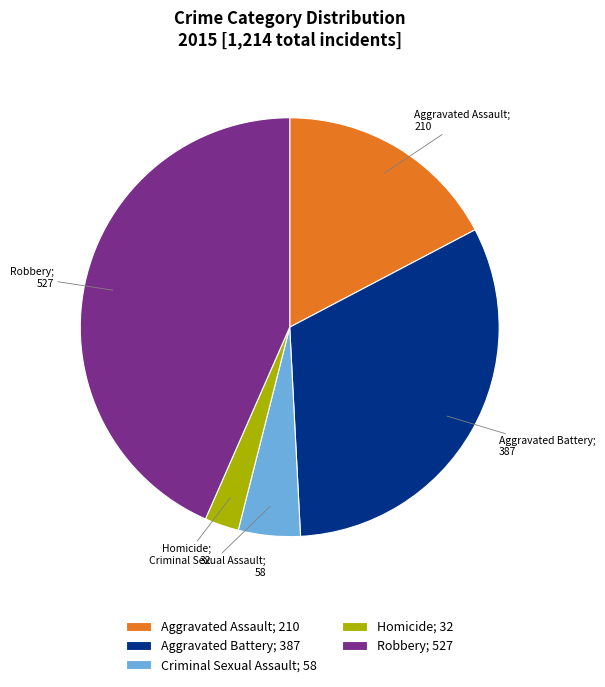

How many segments does this pie chart have?

5